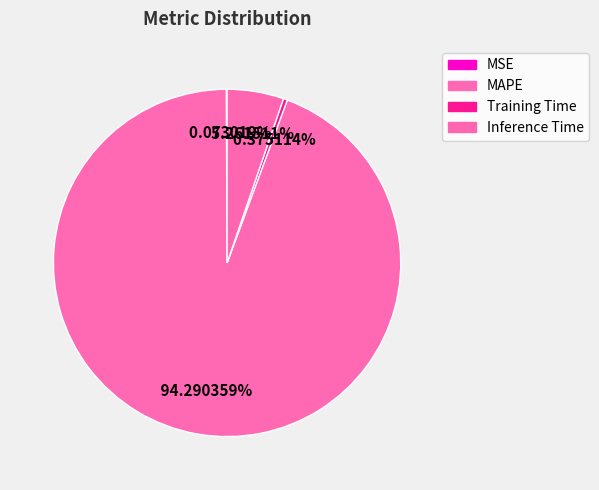

To the nearest percent, what is the difference between the Inference Time and Training Time slice percentages?

5%